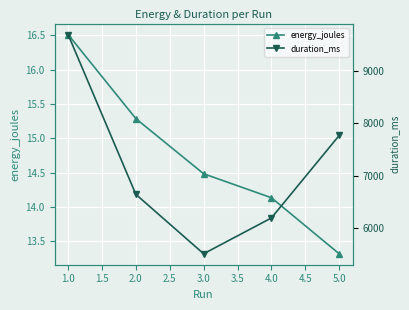

Which series has the largest total across all categories?

duration_ms